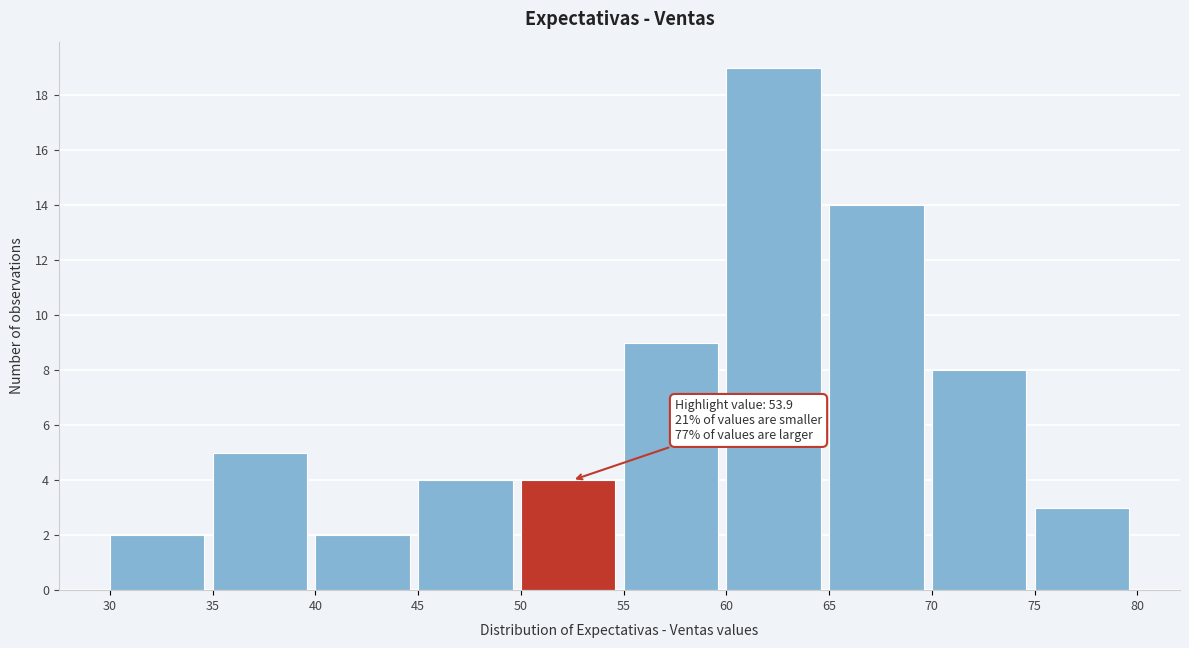

Which range on the x-axis has the tallest bar?

60 to 65